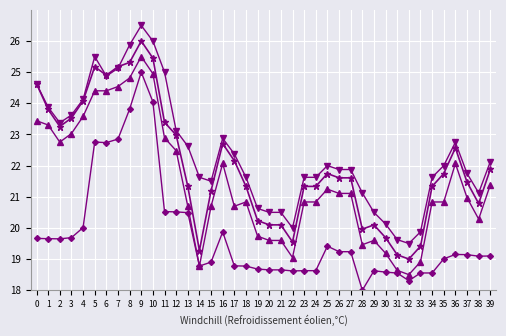

What is the total value across all series at 6?

96.9